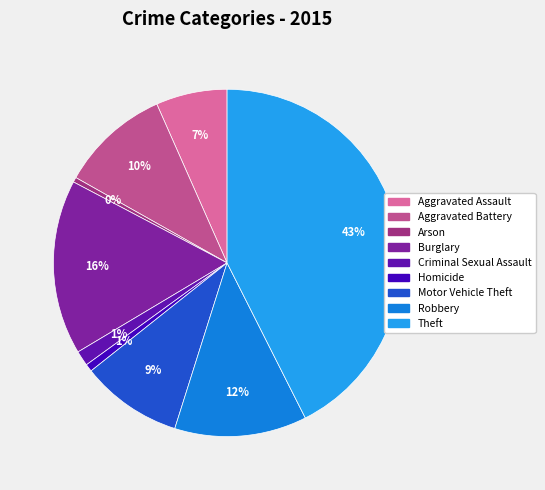

What is the total percentage of Burglary and Motor Vehicle Theft?

25.7%